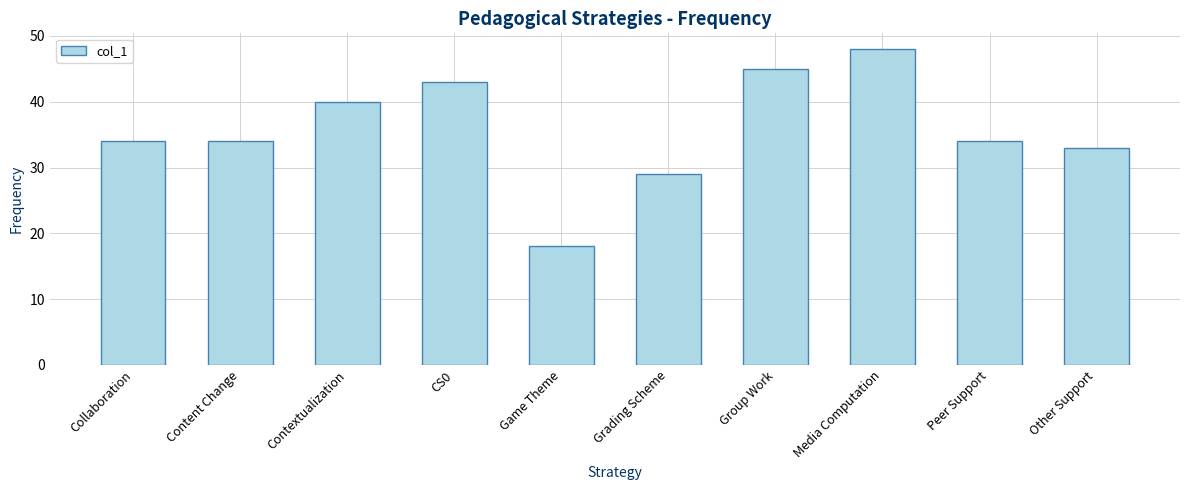

Is it true that the value at Media Computation is 48?

True